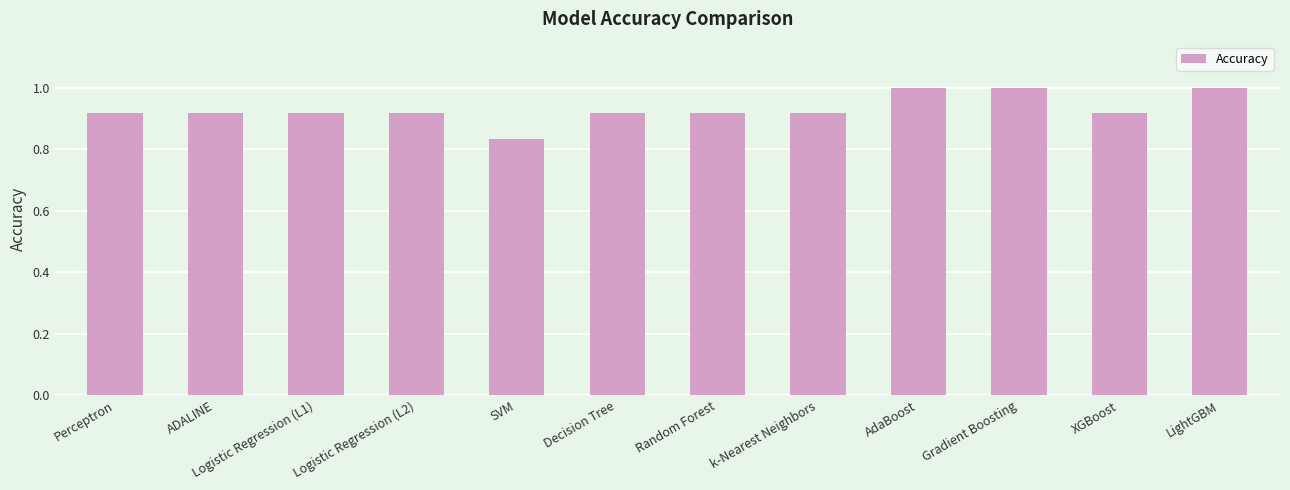

Between AdaBoost and Perceptron, which is larger?

AdaBoost